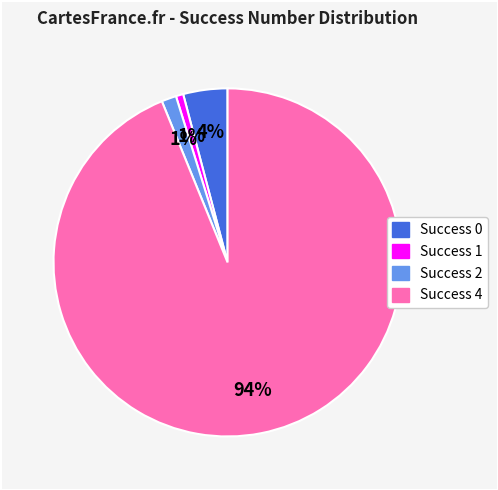

Is there a majority slice in this chart?

Yes